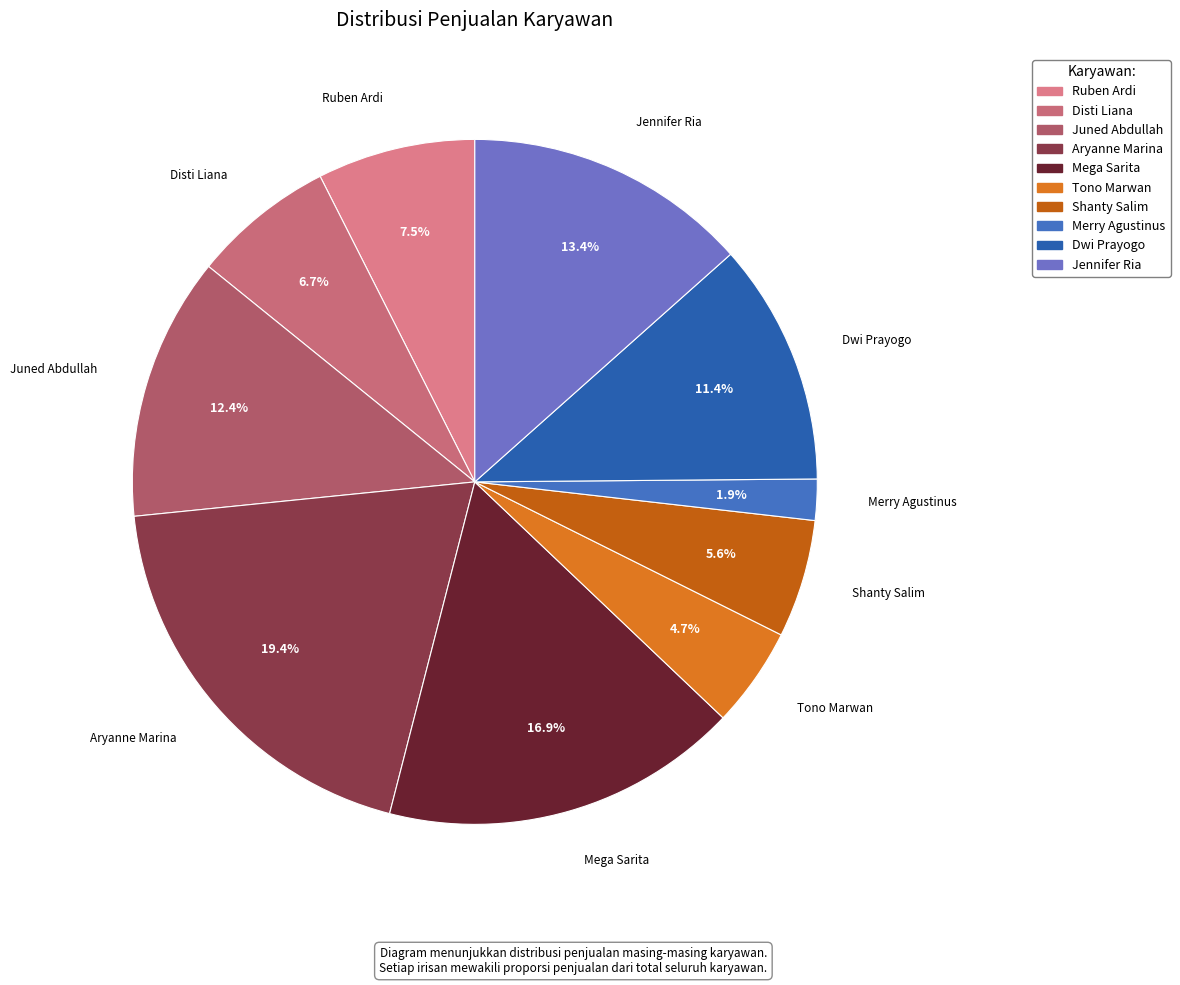

What is the ratio of the value at Mega Sarita to the value at Shanty Salim?

3.0